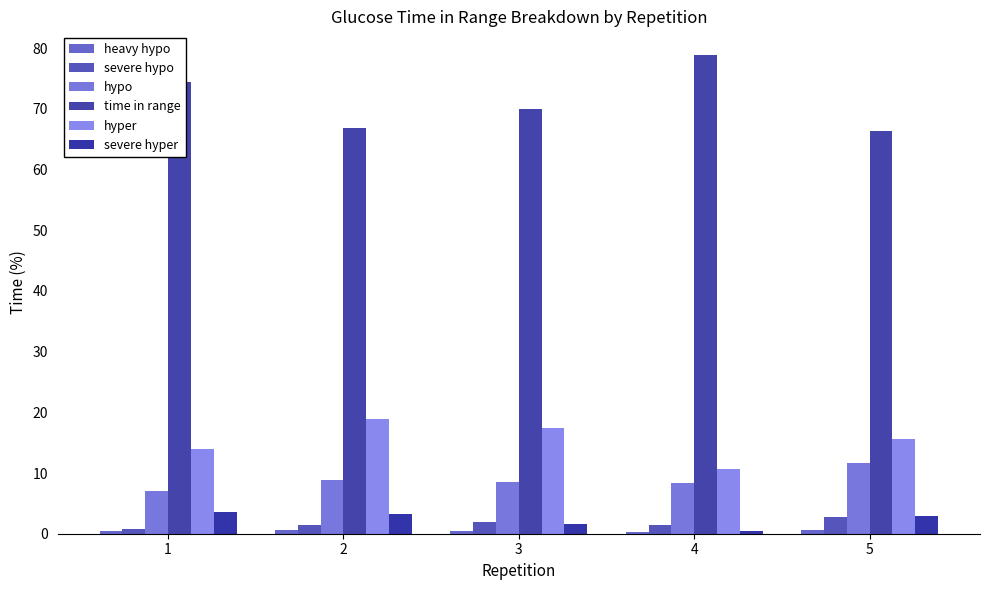

What is the value of the severe hyper bar at the 1st from the left?

3.6